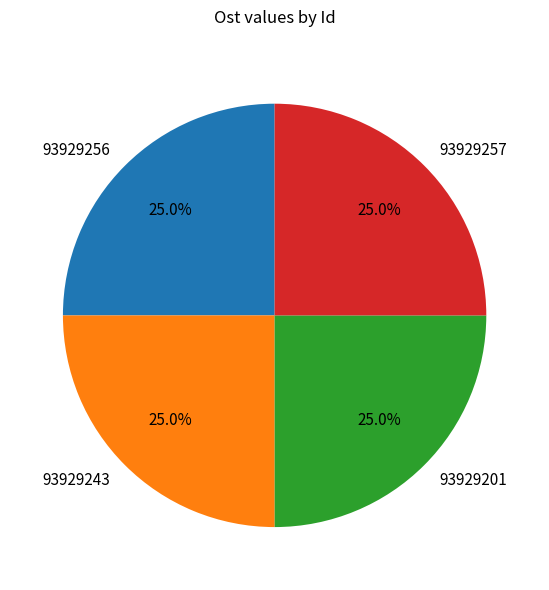

To the nearest percent, what portion does 93929257 represent?

25%